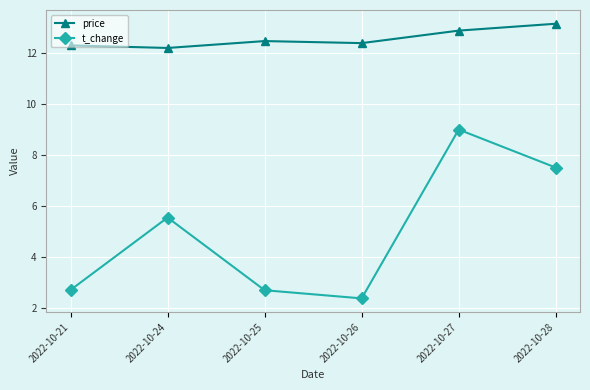

What is the sum of all t_change values?

29.9